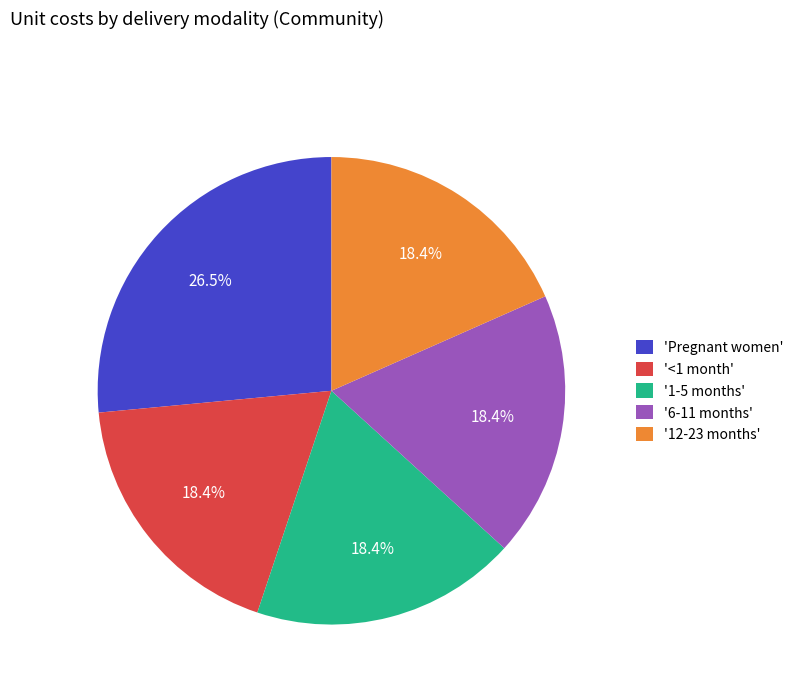

Do '1-5 months' and '6-11 months' together represent more than half of the pie?

No